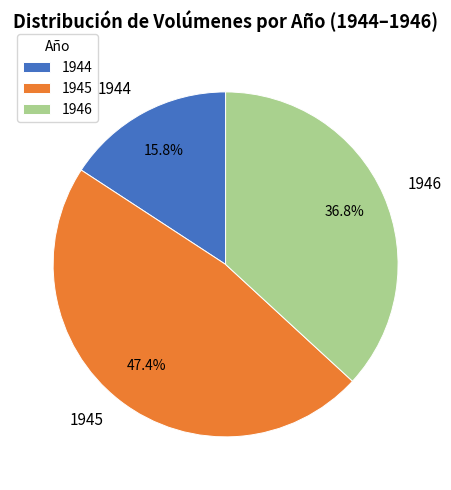

Approximately how many times larger is the value at 1946 compared to 1945?

0.8